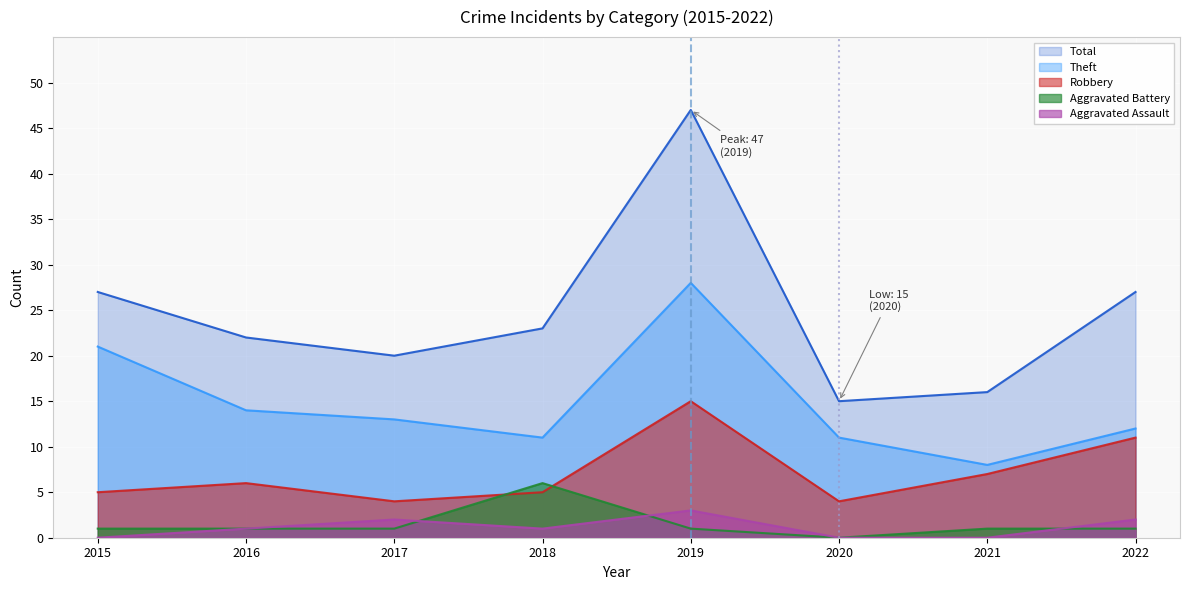

Rank the categories by Total value from lowest to highest.

2020, 2021, 2017, 2016, 2018, 2015, 2022, 2019